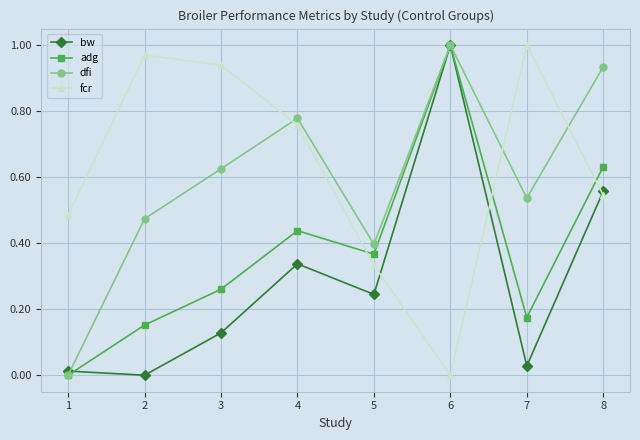

Which series has the largest total across all categories?

fcr